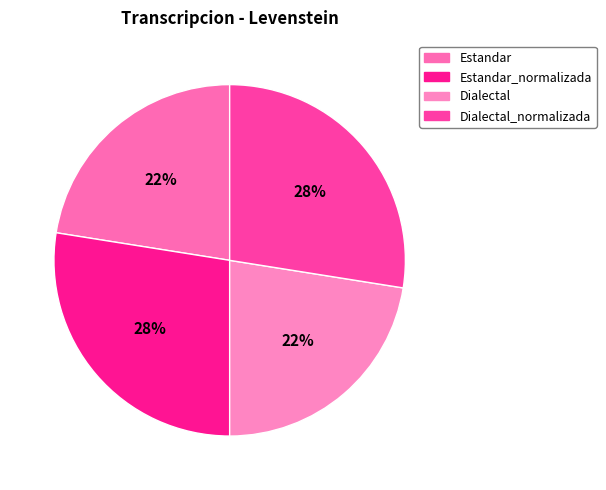

How many segments does this pie chart have?

4